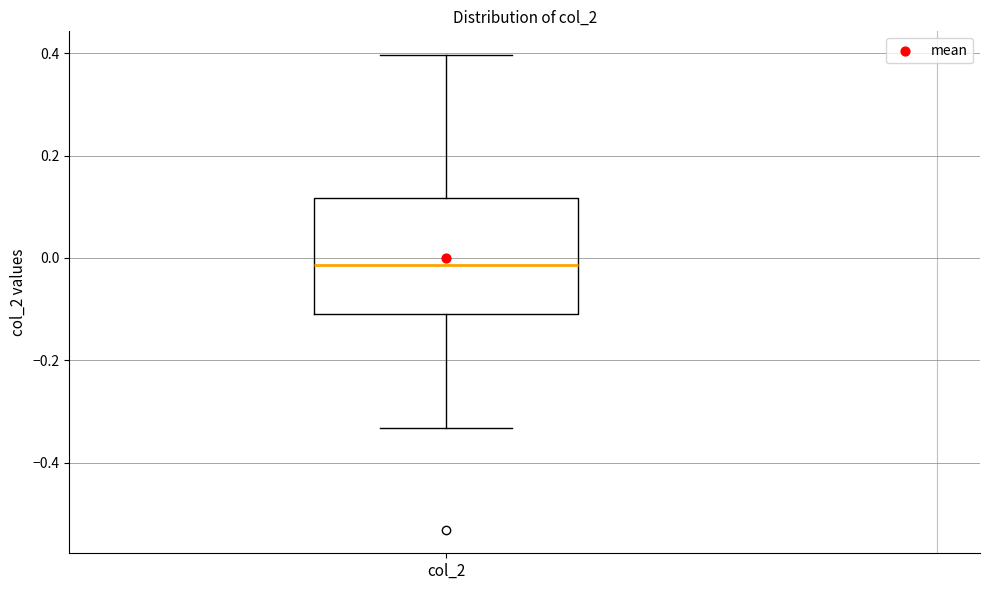

Read this box plot against the y-axis: the position of the median line, the range covered by the box, and the ends of both whiskers. The values are not printed on the chart, so give them approximately, as read against the axis.

median -0.02, box -0.10 to 0.12, whiskers -0.34 to 0.40